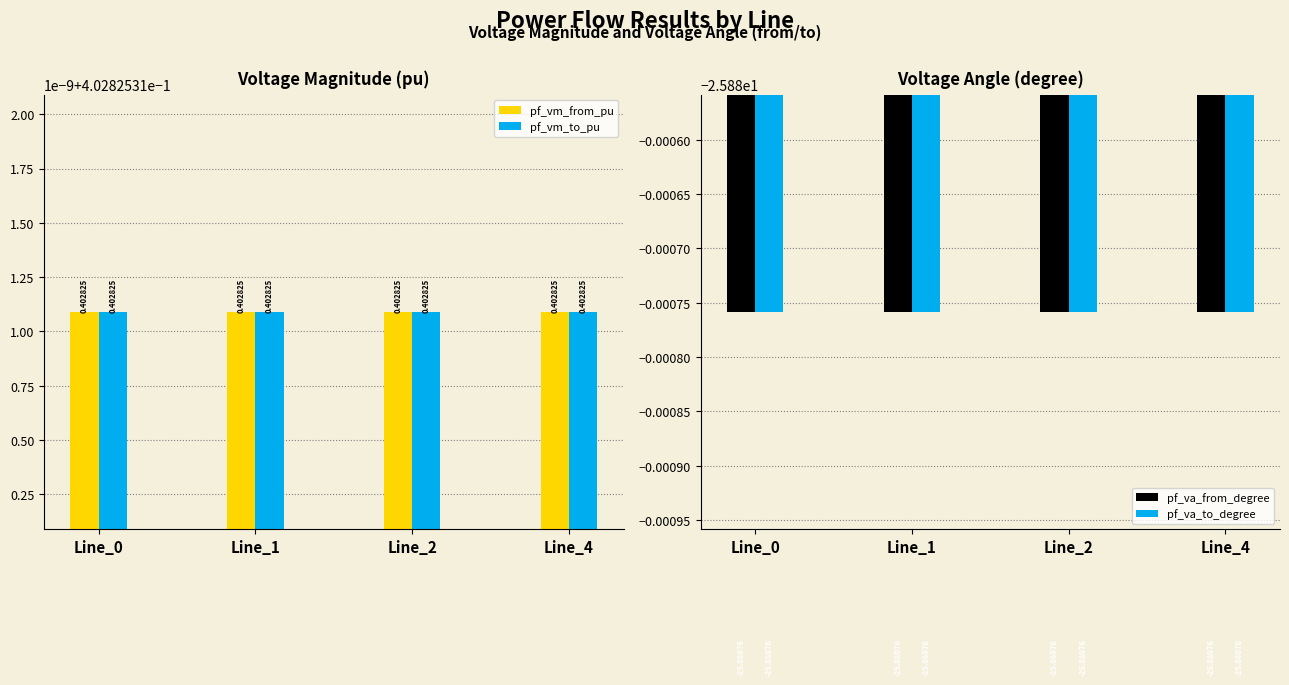

Which category has the lowest value across all series?

Line_0